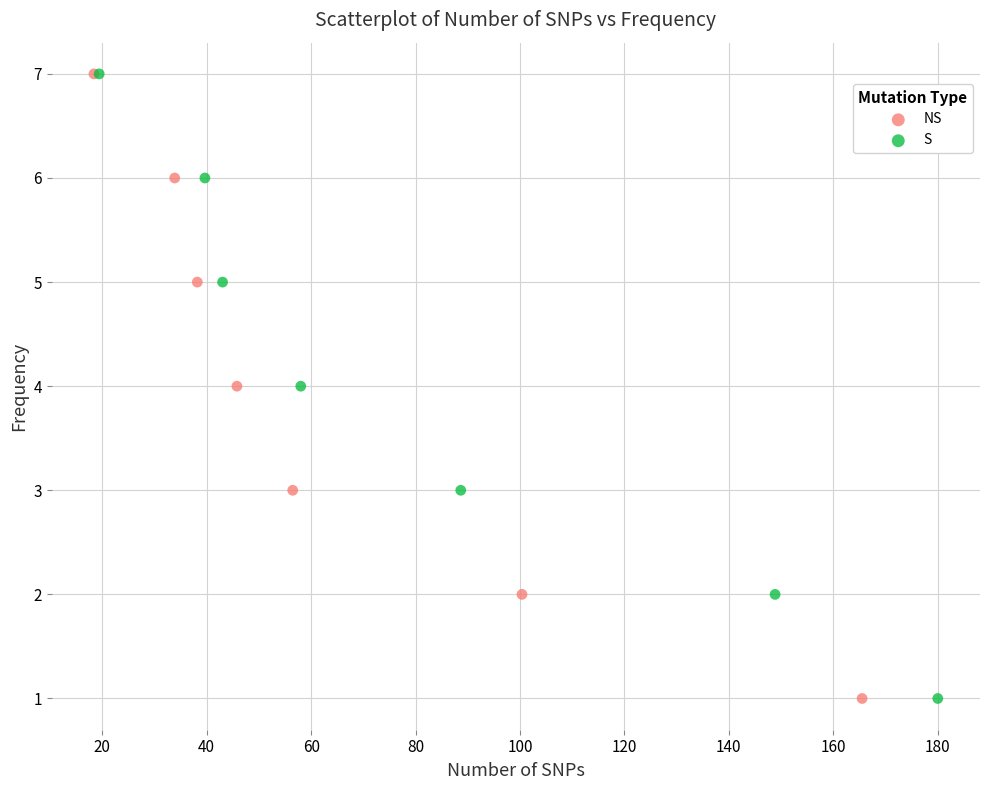

What are all the series names shown in the legend?

NS, S